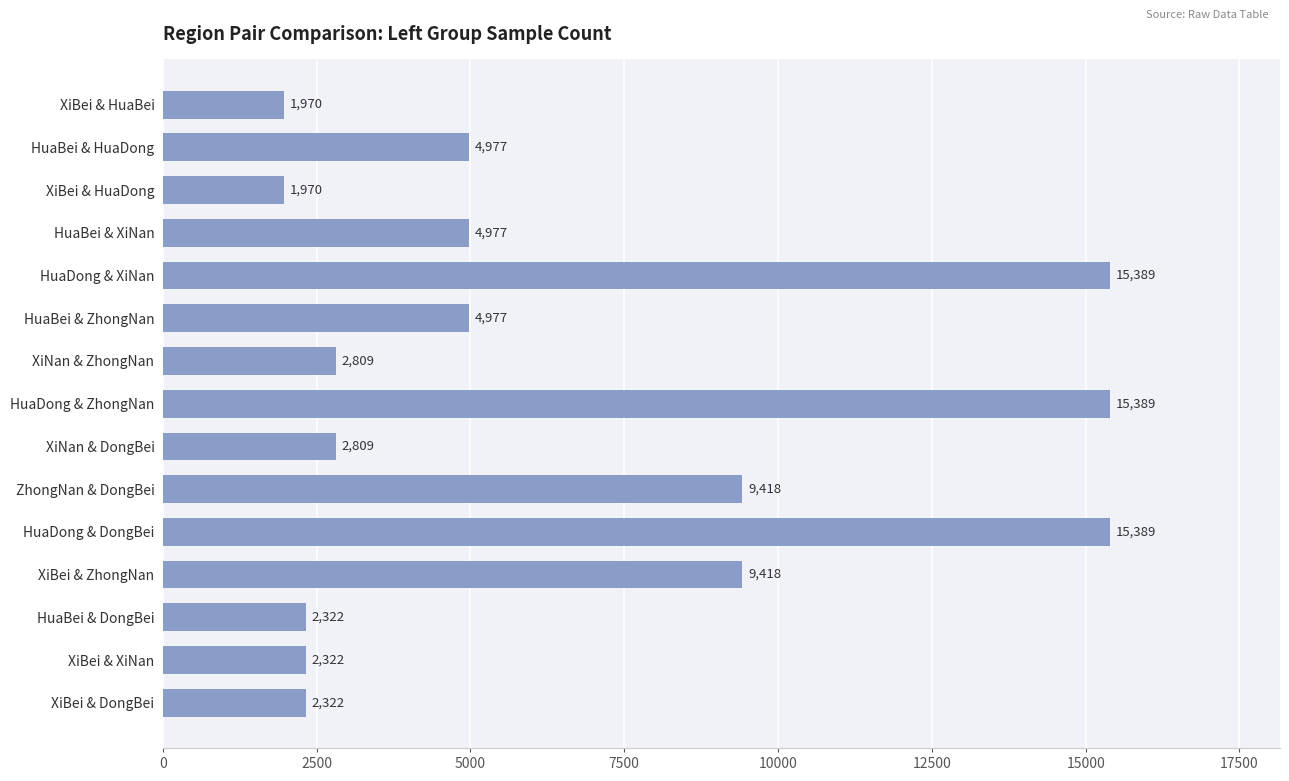

Reading top to bottom, transcribe all the data shown in this chart.

XiBei & HuaBei=1970	HuaBei & HuaDong=4977	XiBei & HuaDong=1970	HuaBei & XiNan=4977	HuaDong & XiNan=15389	HuaBei & ZhongNan=4977	XiNan & ZhongNan=2809	HuaDong & ZhongNan=15389	XiNan & DongBei=2809	ZhongNan & DongBei=9418	HuaDong & DongBei=15389	XiBei & ZhongNan=9418	HuaBei & DongBei=2322	XiBei & XiNan=2322	XiBei & DongBei=2322